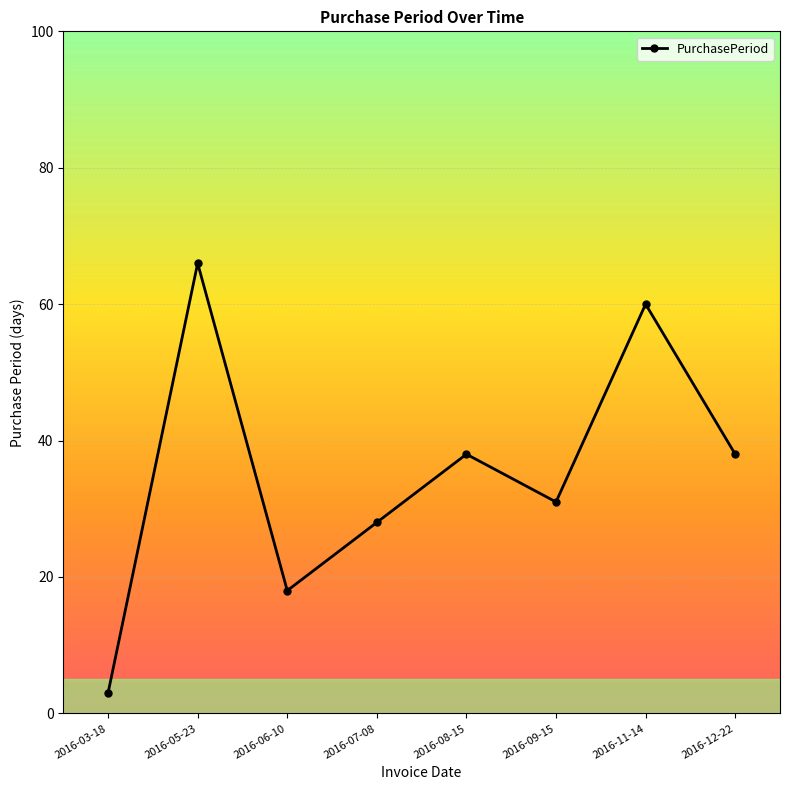

True or false: the data shows 66 at 2016-05-23.

True